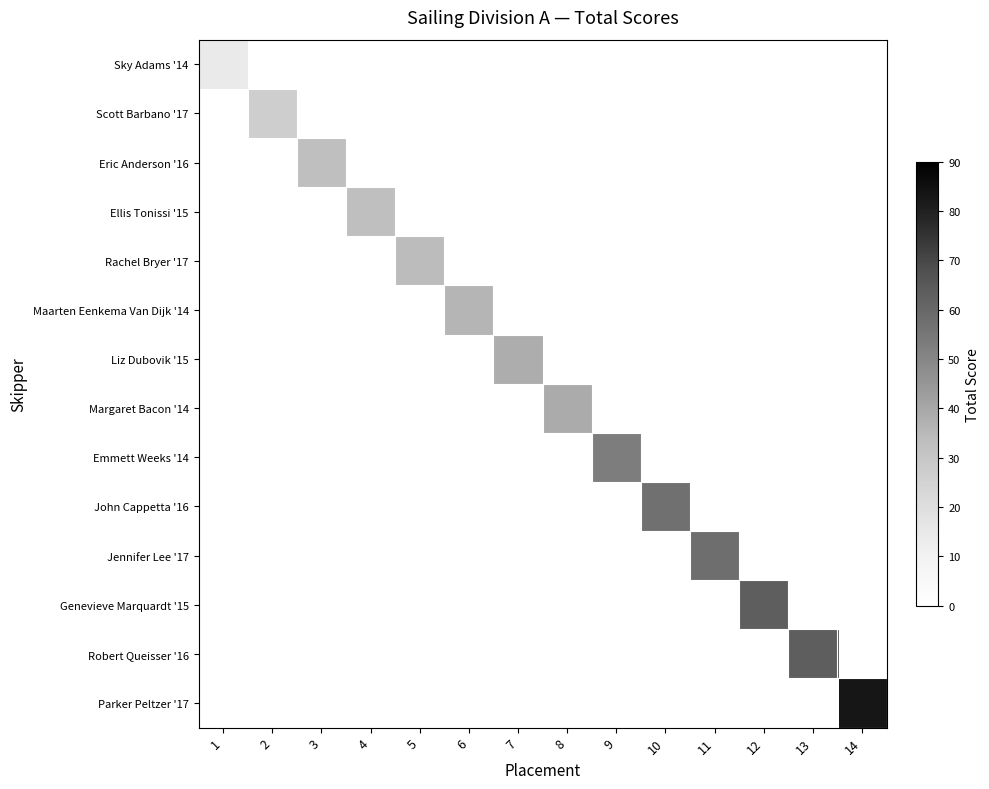

At how many categories does at least one series exceed 55?

5